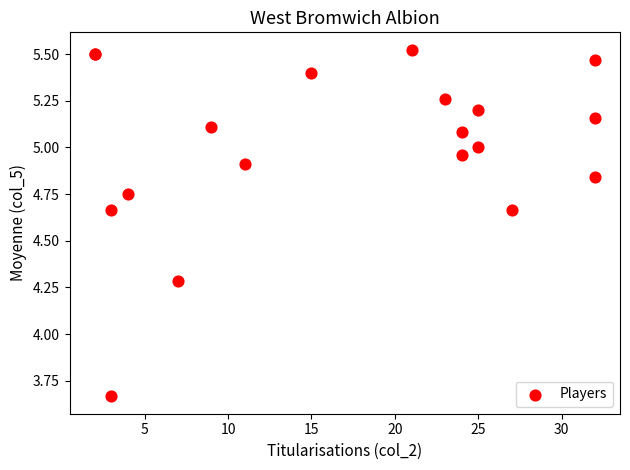

What Y value in the scatter plot is closest to 4?

4.3